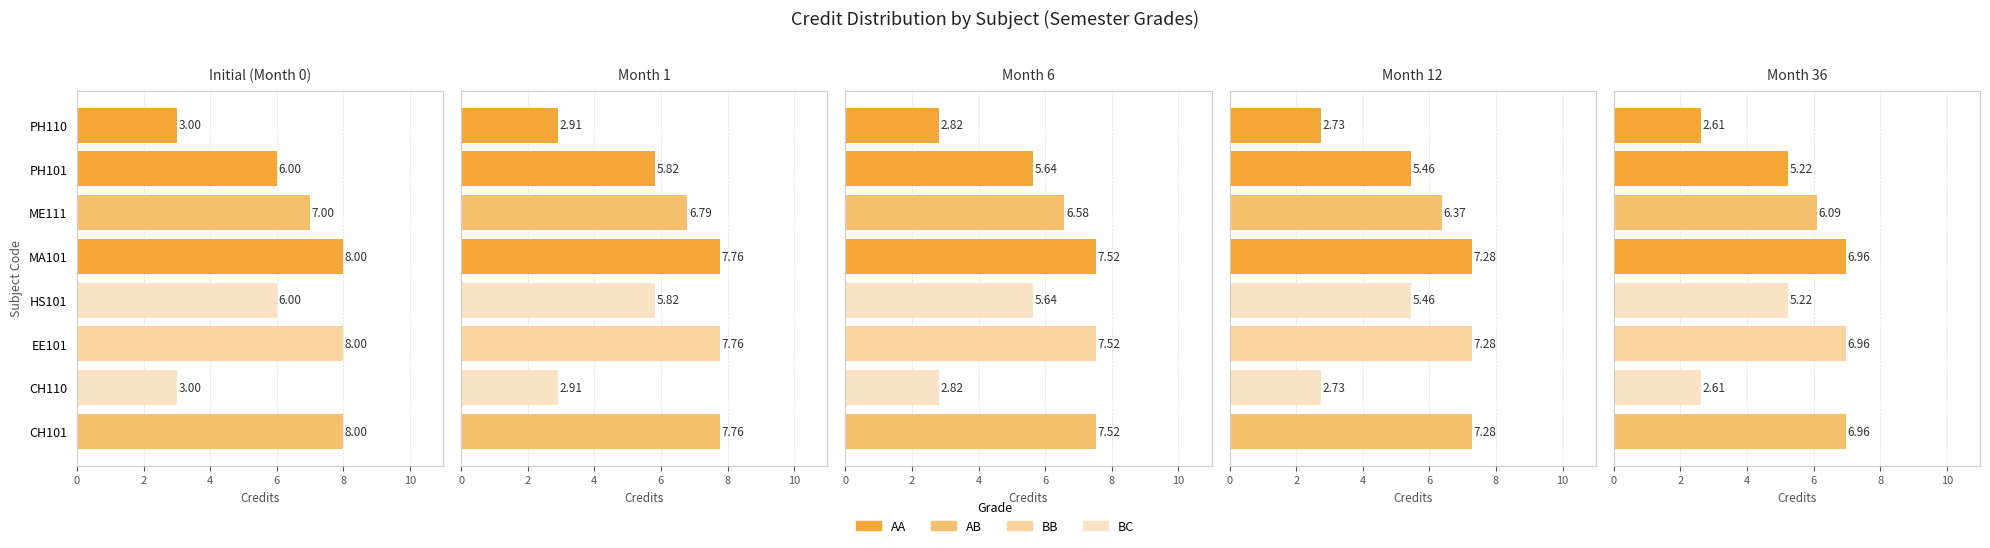

Where is the data nearest to the value 4?

HS101